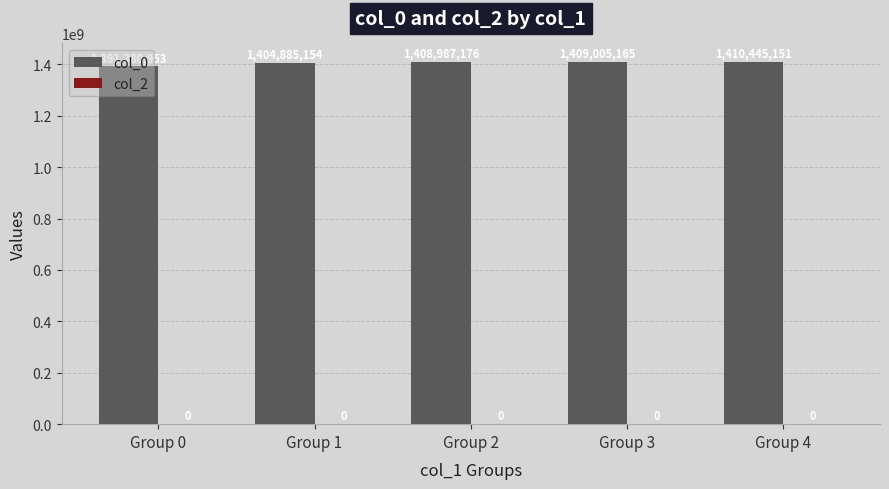

Which category has the highest value across all series?

Group 4